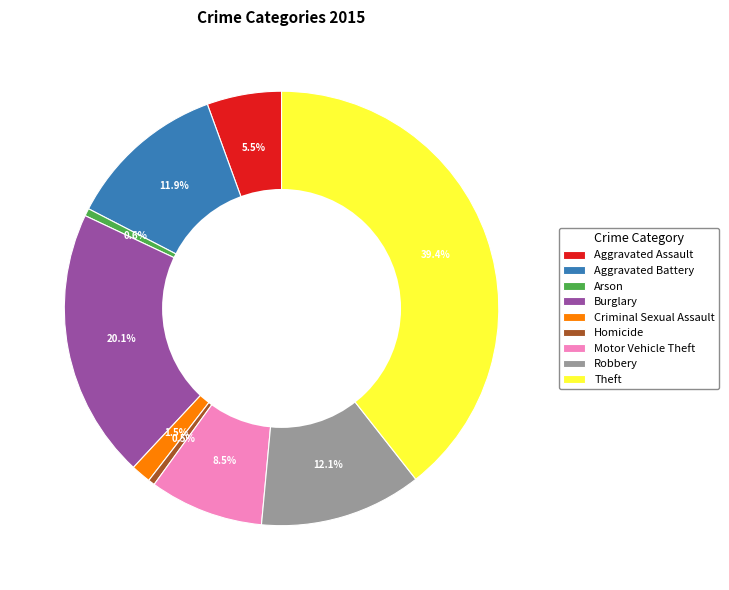

What is the ratio of the value at Theft to the value at Arson?

70.1